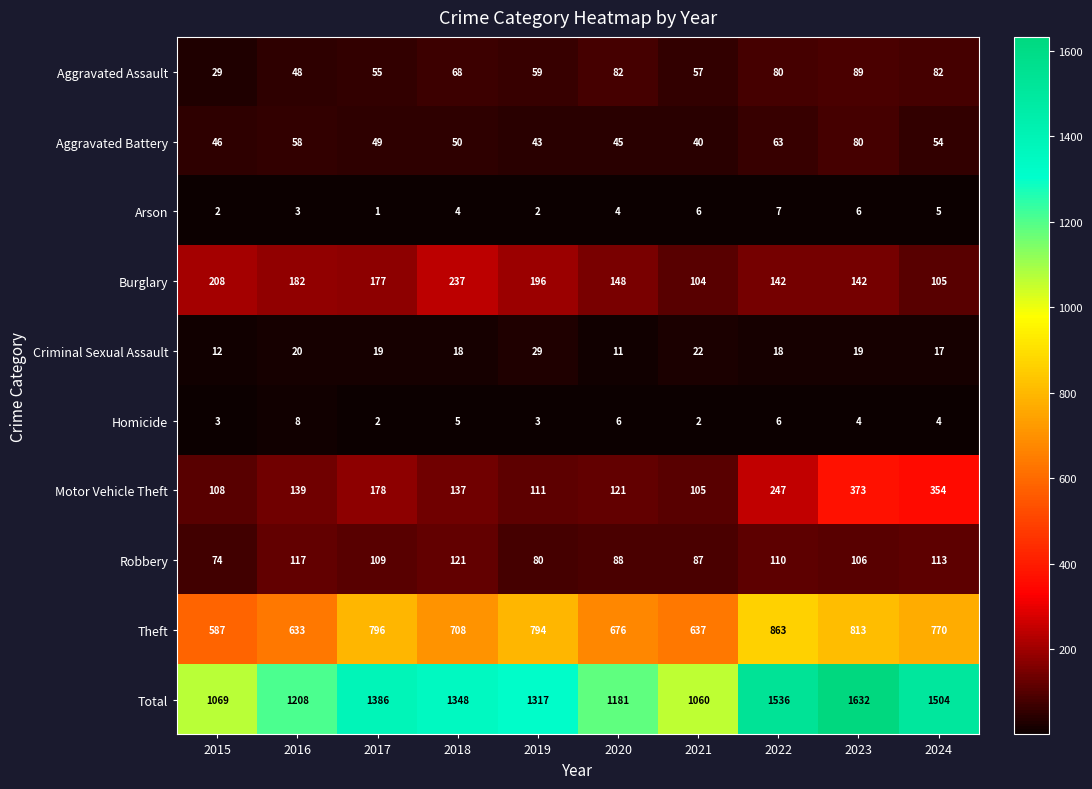

Which category has the highest value across all series?

2023